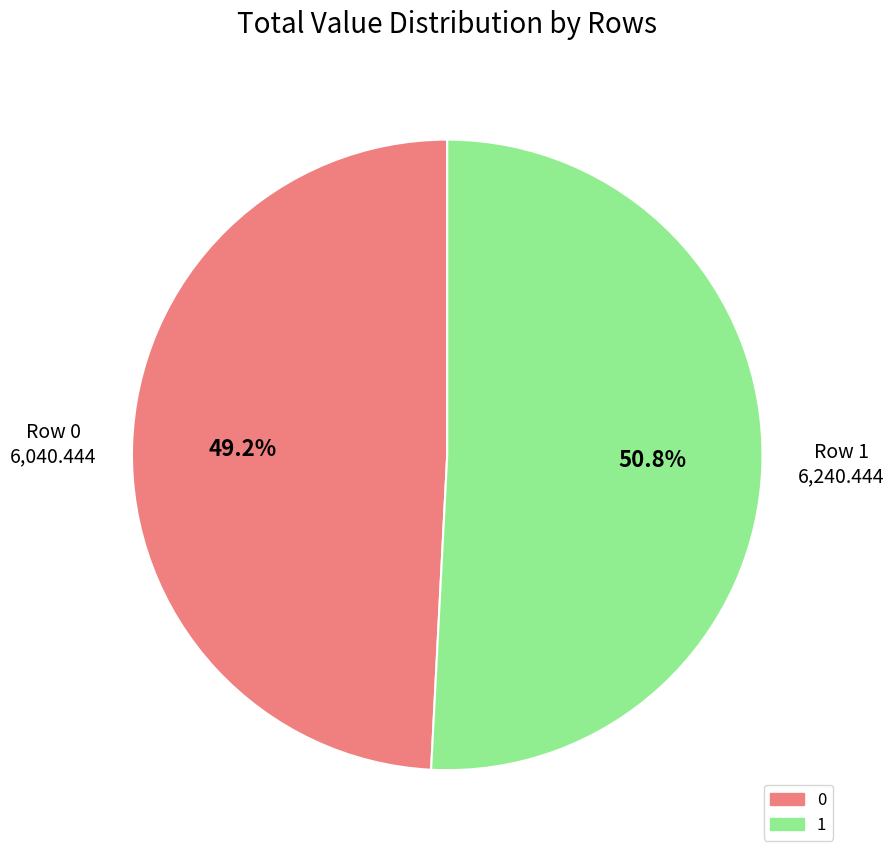

True or false: 0 accounts for 60% of the total.

False